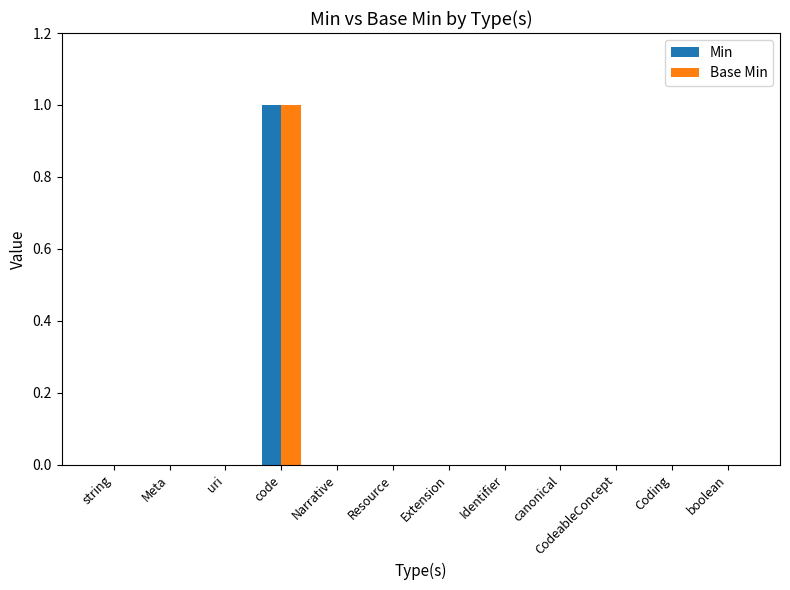

Which category has the highest value in the Min series?

code